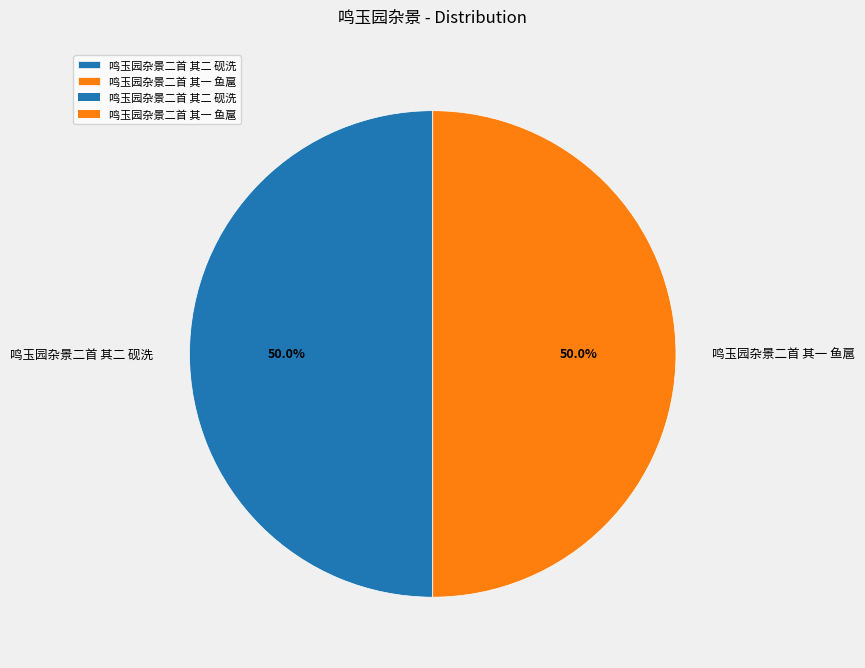

Is the sum of 鸣玉园杂景二首 其一 鱼扈 and 鸣玉园杂景二首 其二 砚洗 greater than half?

Yes